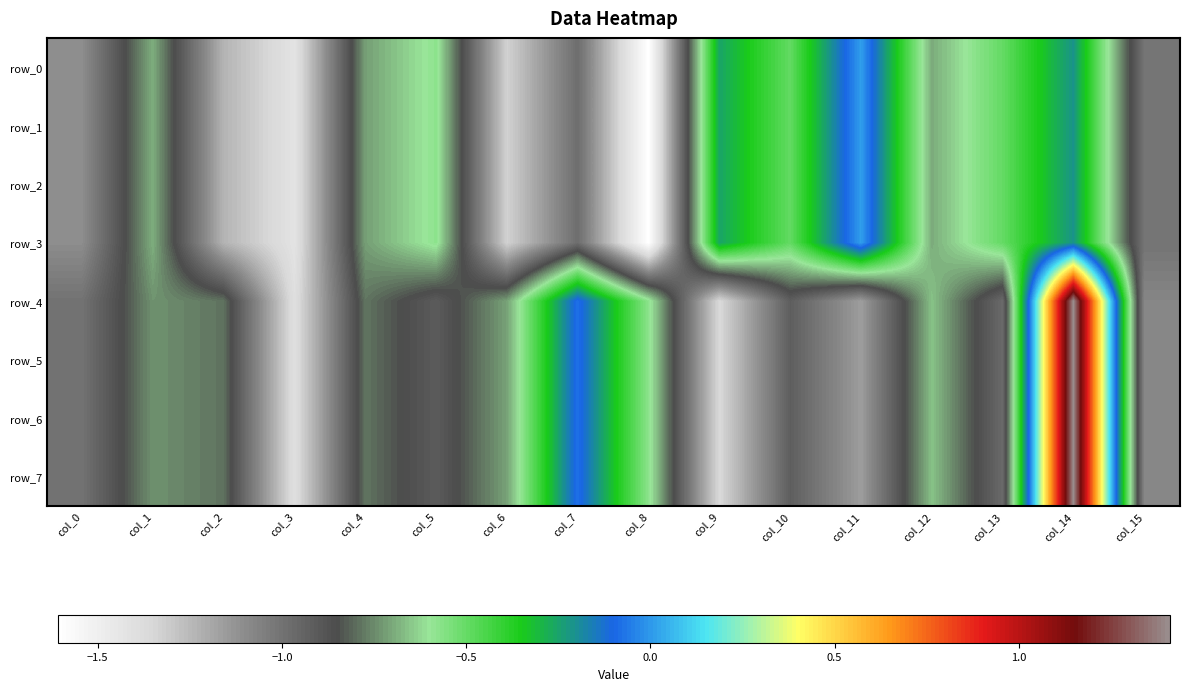

At which label does row_1 first exceed 0?

col_11